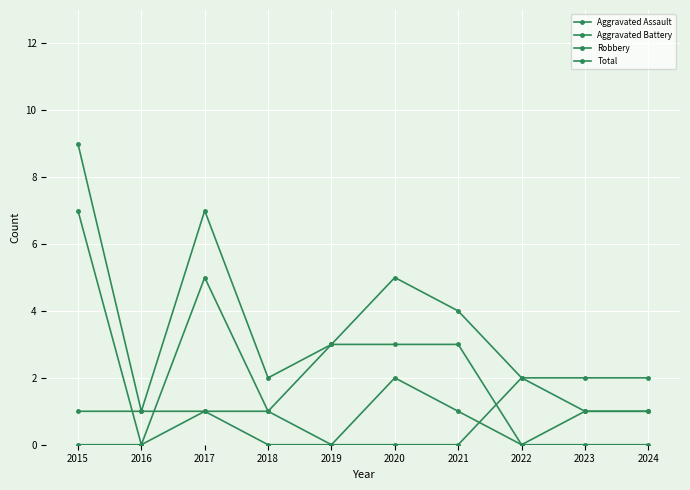

Which label corresponds to the largest value in the chart?

2015